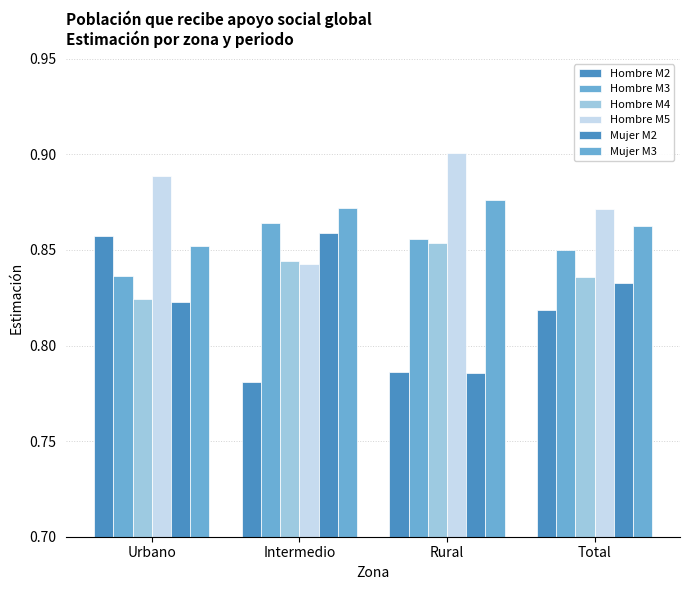

Which category has the lowest value in the Hombre M4 series?

Urbano